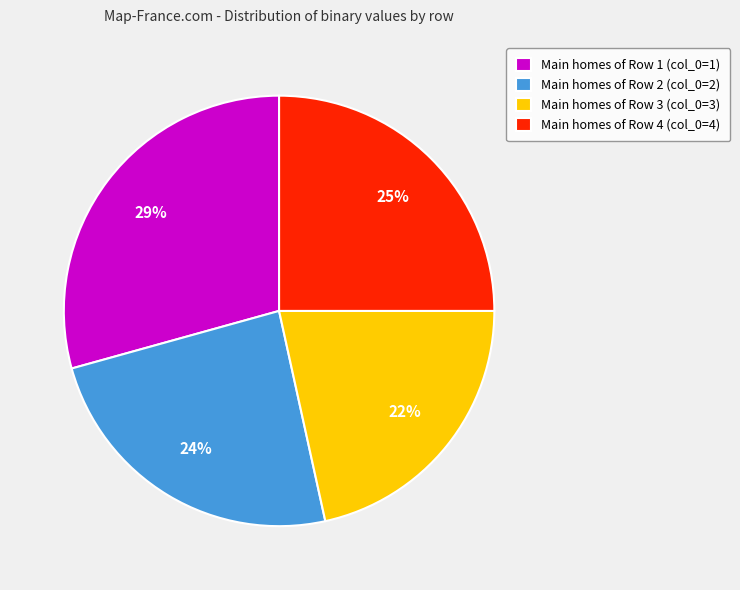

How many segments does this pie chart have?

4